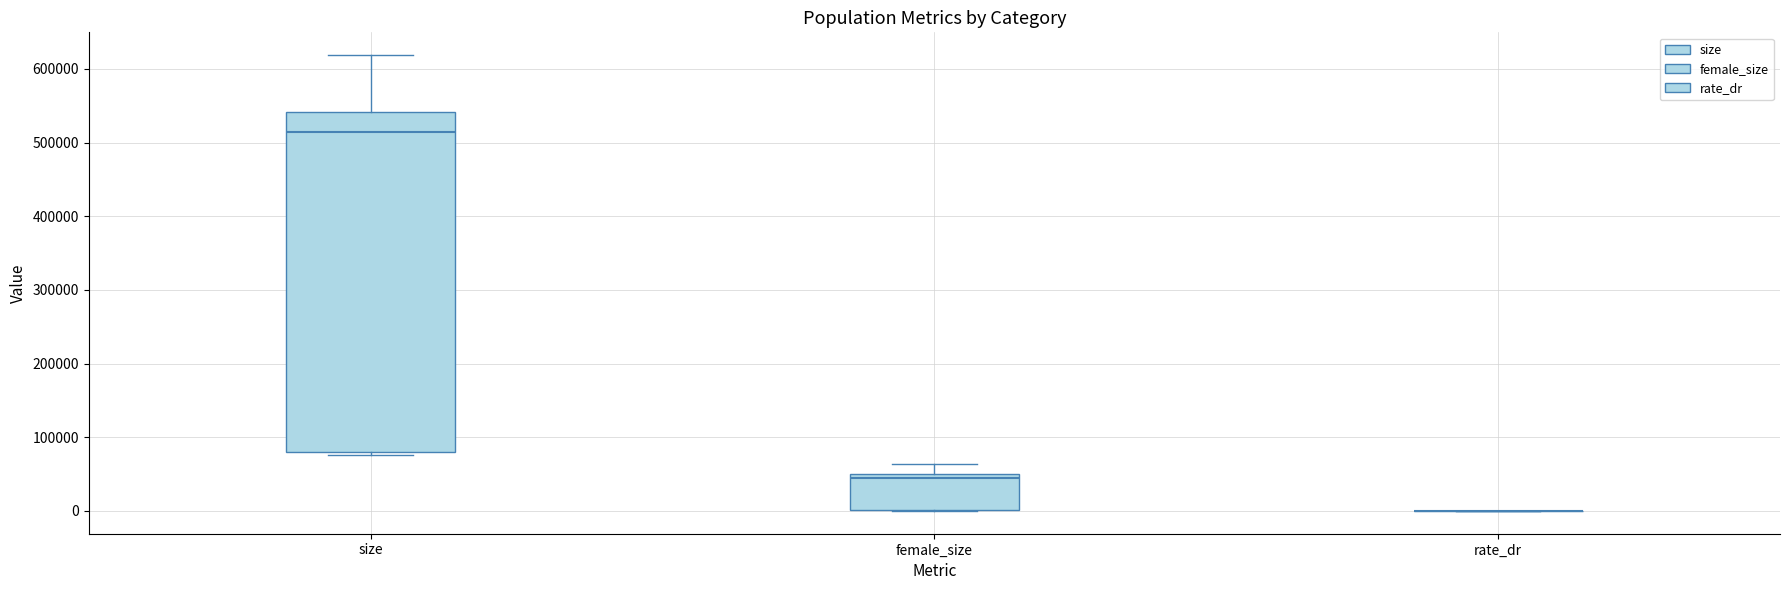

Which box is the tallest, from its lower edge to its upper edge?

size